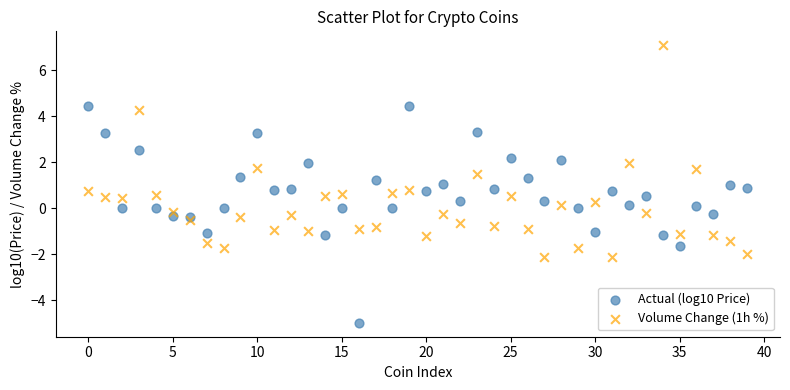

Which series reaches the maximum Y coordinate?

Volume Change (1h %)